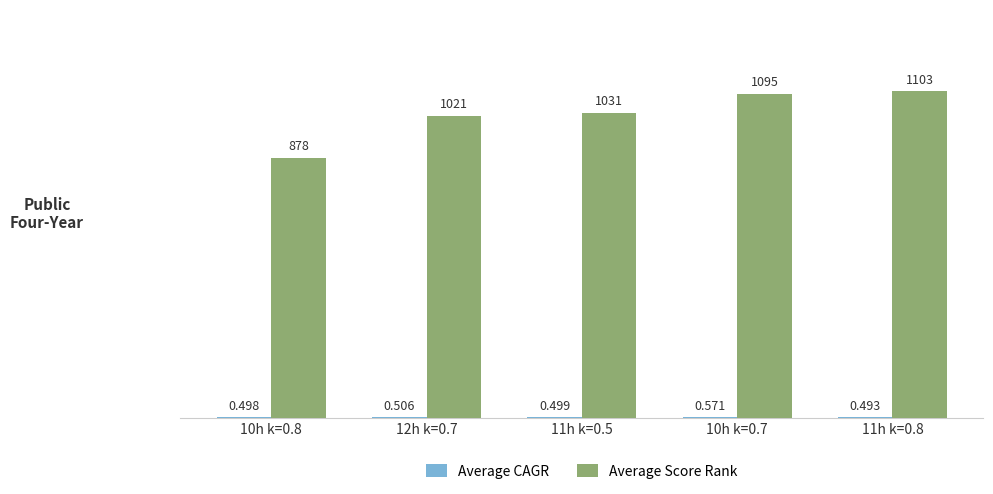

Between 12h k=0.7 and 11h k=0.5, which series saw the biggest shift?

Average Score Rank